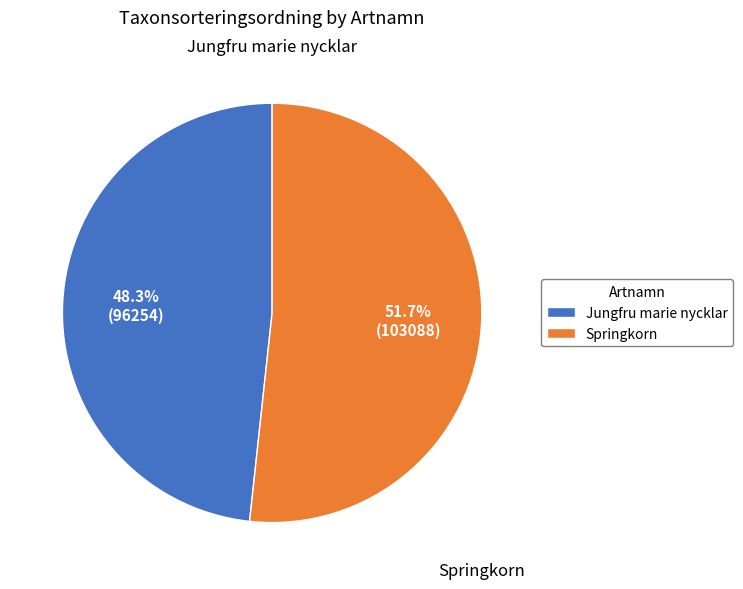

What is the largest slice in the pie chart?

Springkorn